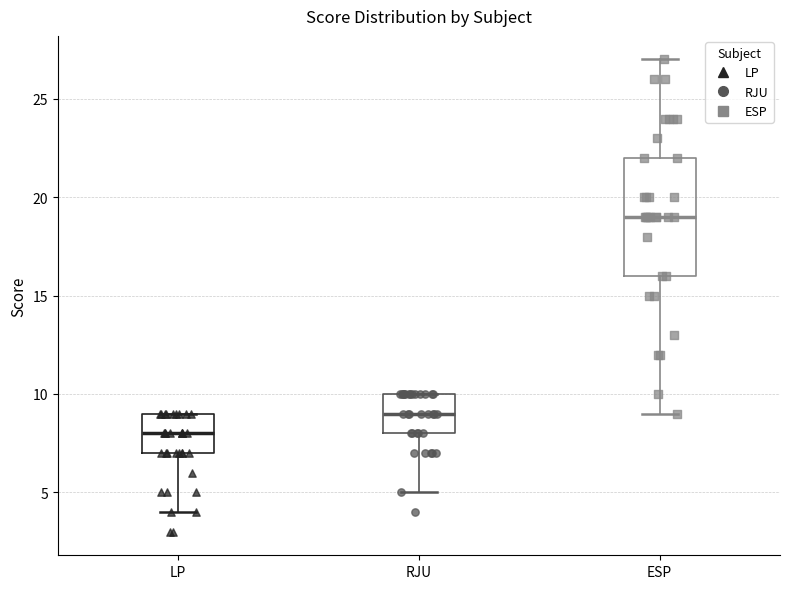

Reading left to right, read every box against the y-axis: the position of its median line, the range the box covers, and the ends of its whiskers. The values are not printed on the chart, so give them approximately, as read against the axis.

LP: median 8, box 7 to 9, whiskers 4 to 9
RJU: median 9, box 8 to 10, whiskers 5 to 10
ESP: median 19, box 16 to 22, whiskers 9 to 27